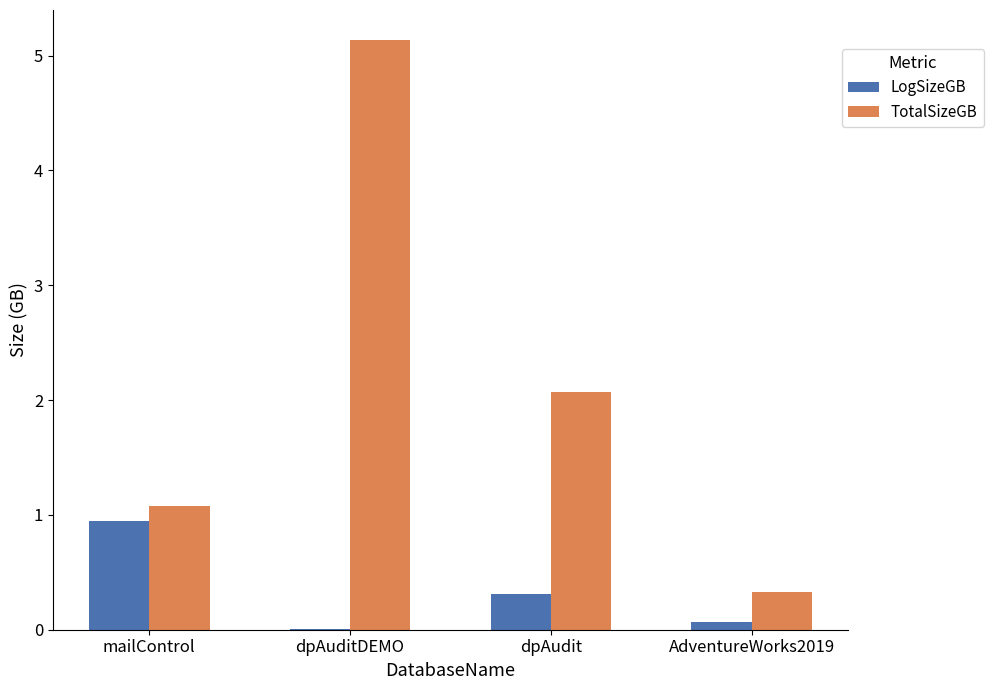

What is the approximate value of LogSizeGB at AdventureWorks2019?

0.1